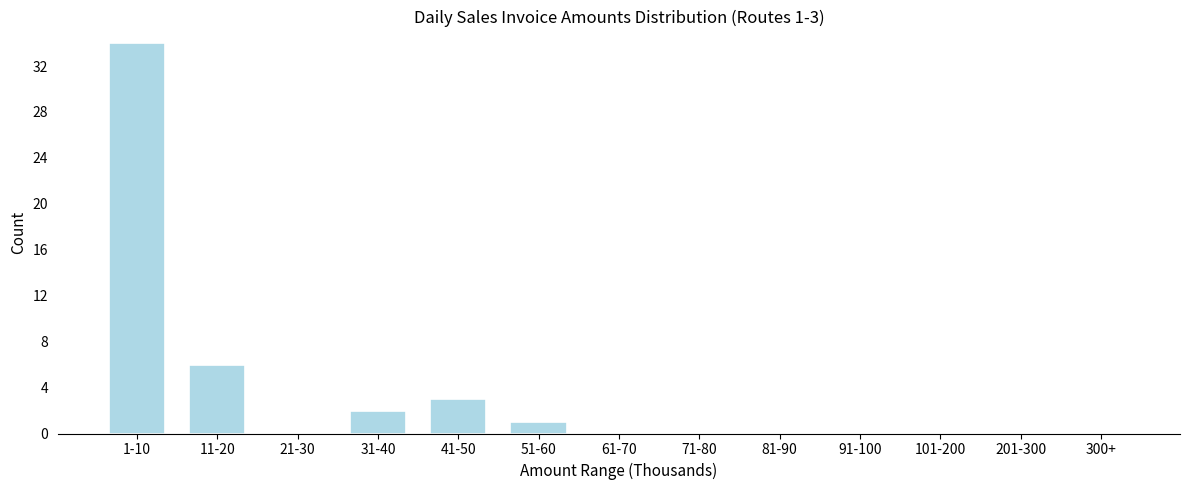

Reading left to right, list all the values displayed in this chart.

1-10=34	11-20=6	21-30=0	31-40=2	41-50=3	51-60=1	61-70=0	71-80=0	81-90=0	91-100=0	101-200=0	201-300=0	300+=0